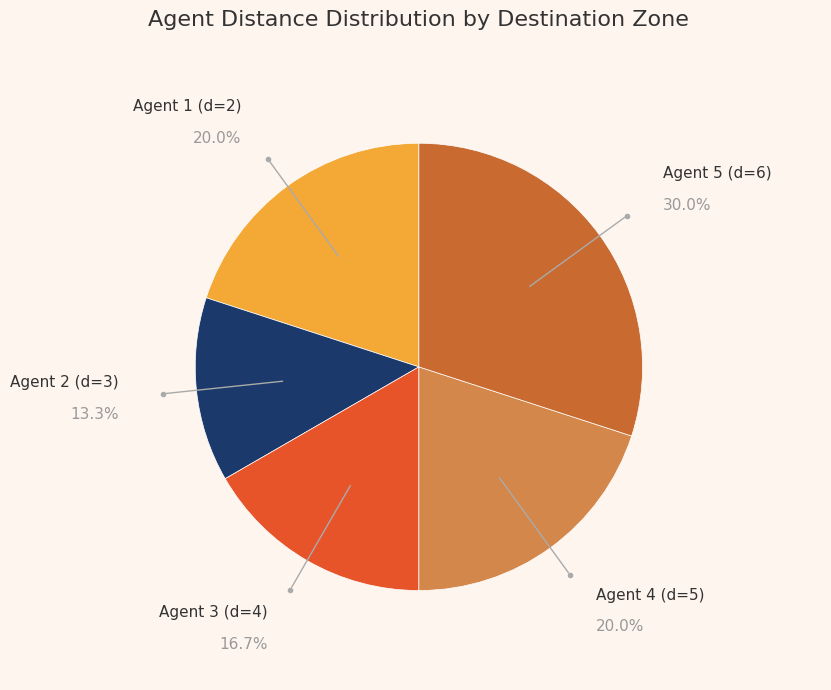

To the nearest percent, what is the combined percentage of Agent 3 (d=4) and Agent 2 (d=3)?

30%